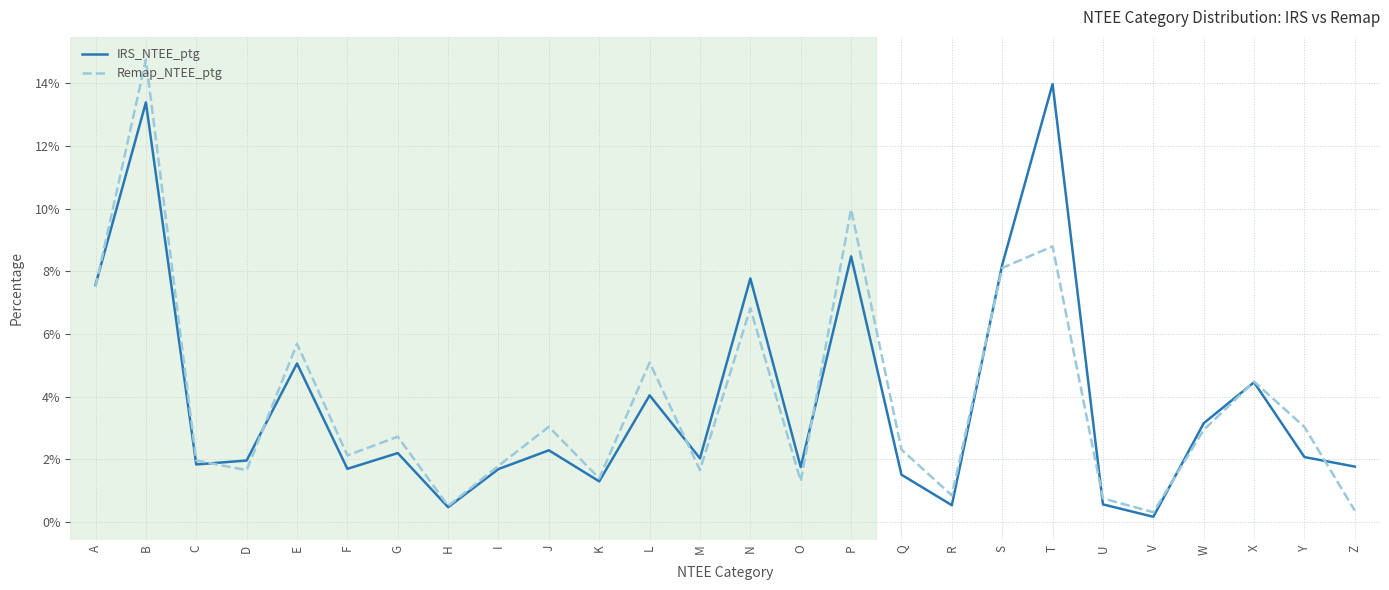

In Remap_NTEE_ptg, how many points are higher than both neighbors (excluding endpoints)?

9